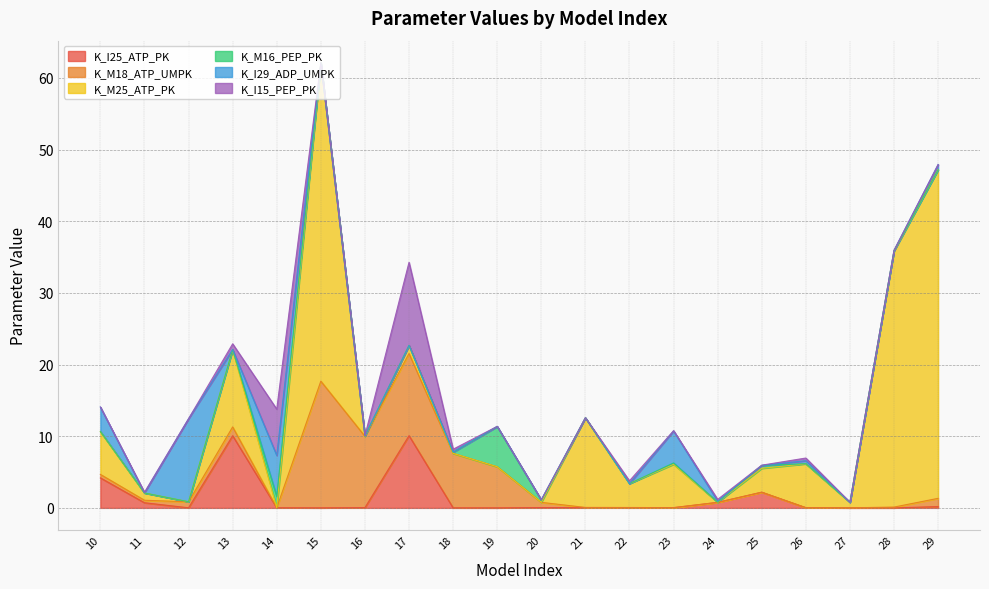

True or false: K_M18_ATP_UMPK has a value of 7.6 at 18.

True